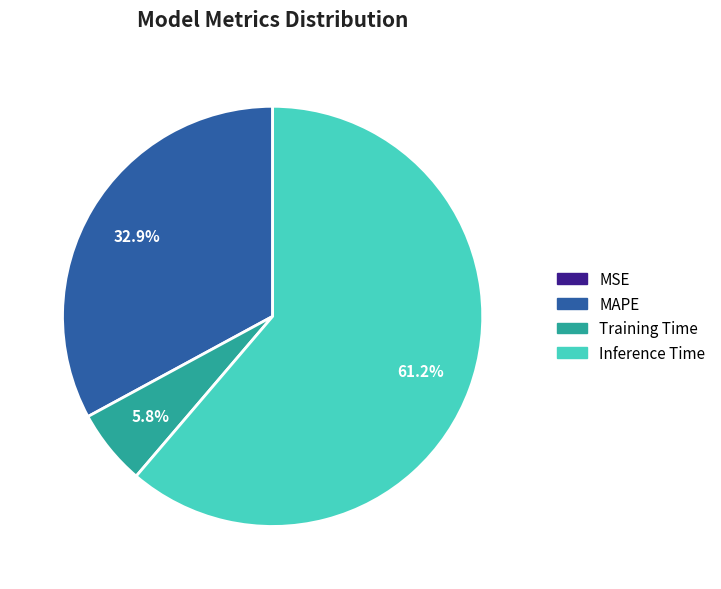

Which slice represents more than half of the pie?

Inference Time